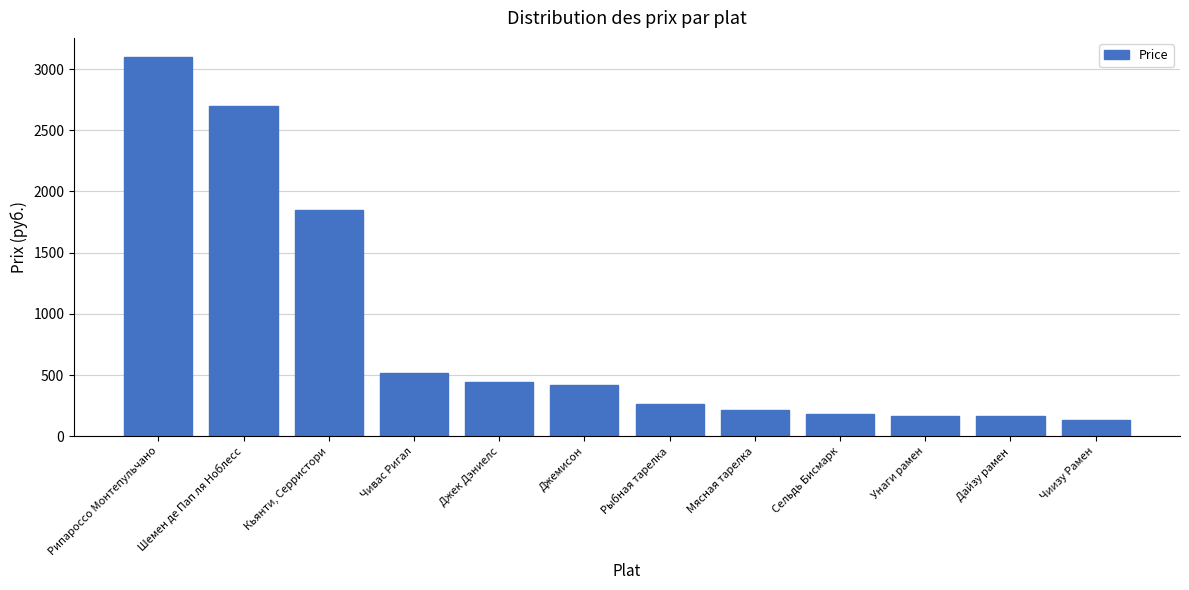

How many bars are there in total?

12